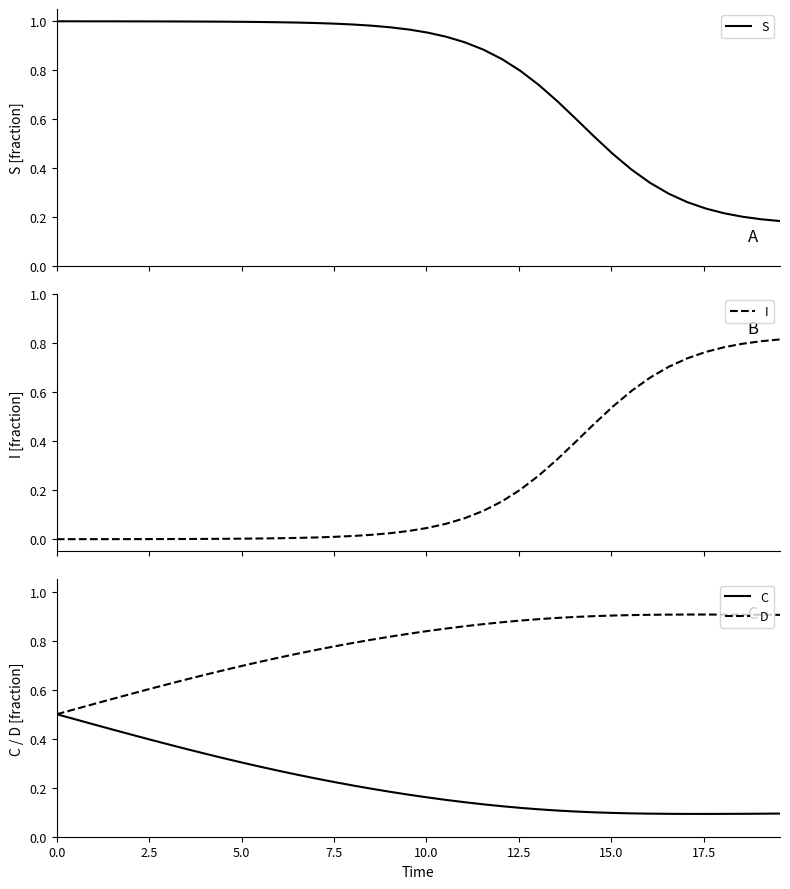

What are all the series names shown in the legend?

S, I, C, D